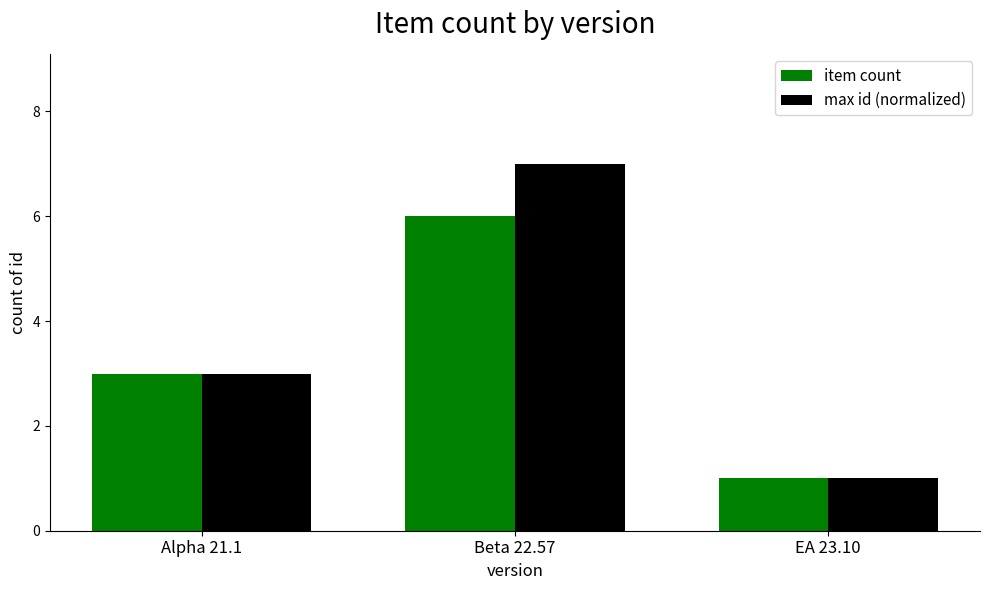

Which series has the largest range (max minus min)?

max id (normalized)